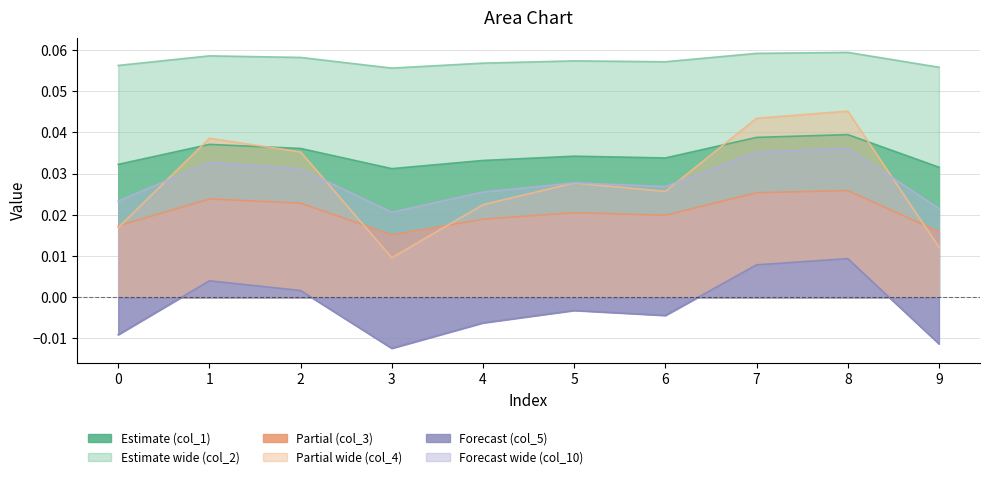

Which category has the highest value in the col_4 series?

8